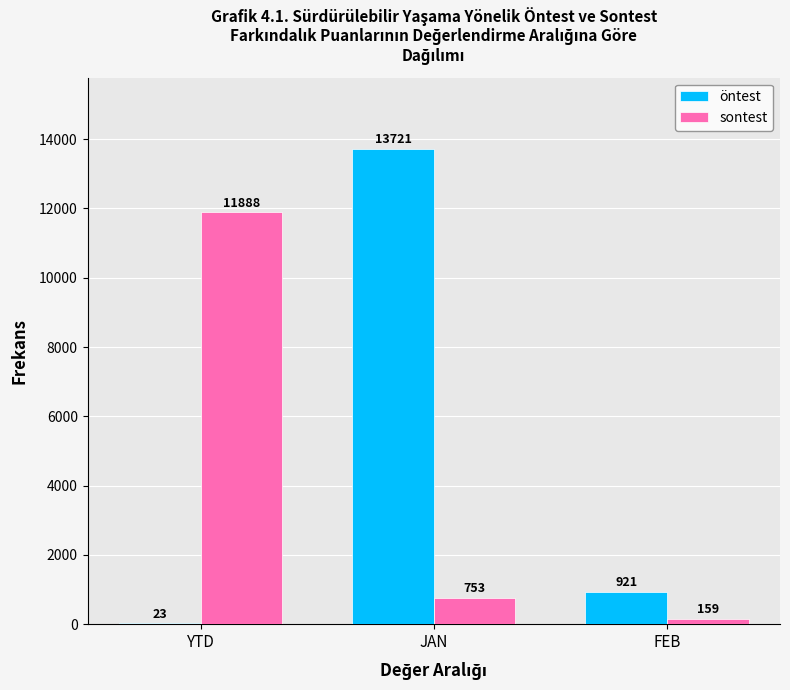

What are all the series names shown in the legend?

öntest, sontest